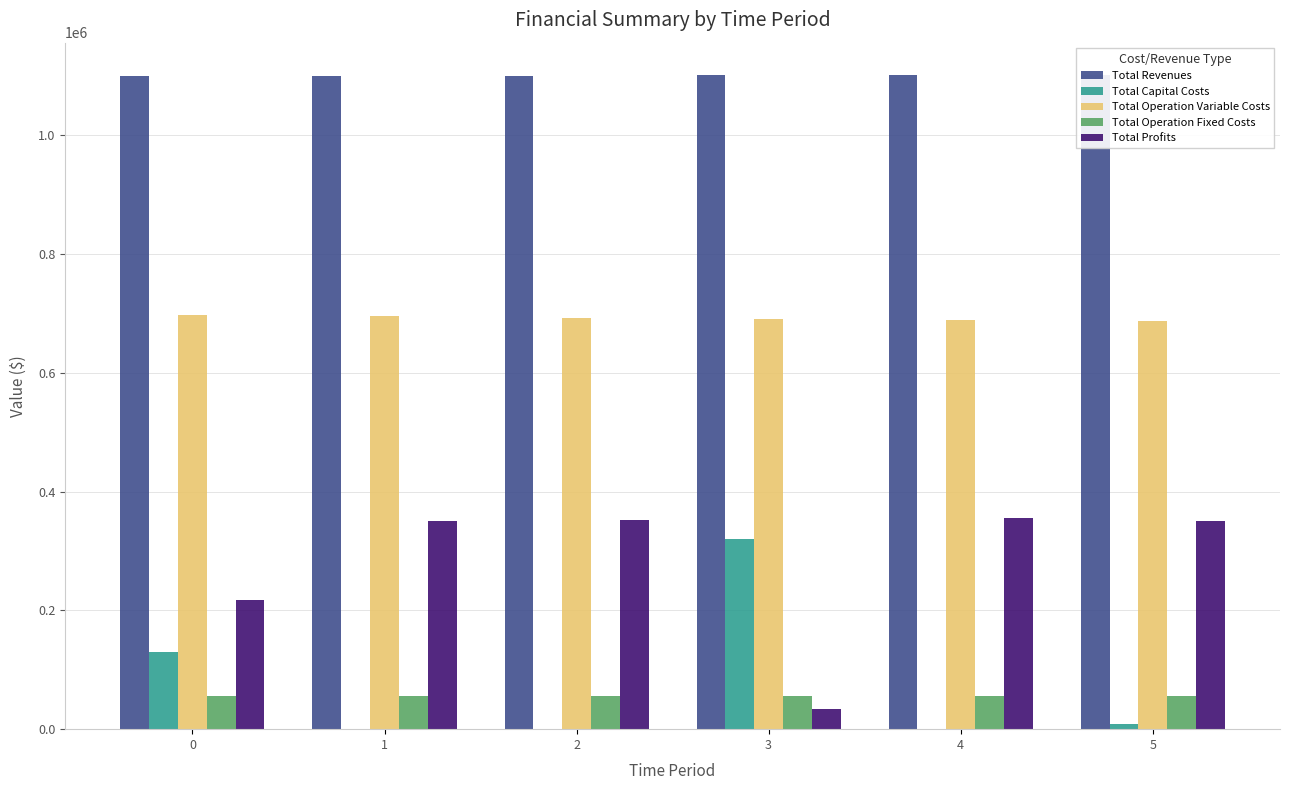

What are all the series names shown in the legend?

Total Revenues, Total Capital Costs, Total Operation Variable Costs, Total Operation Fixed Costs, Total Profits